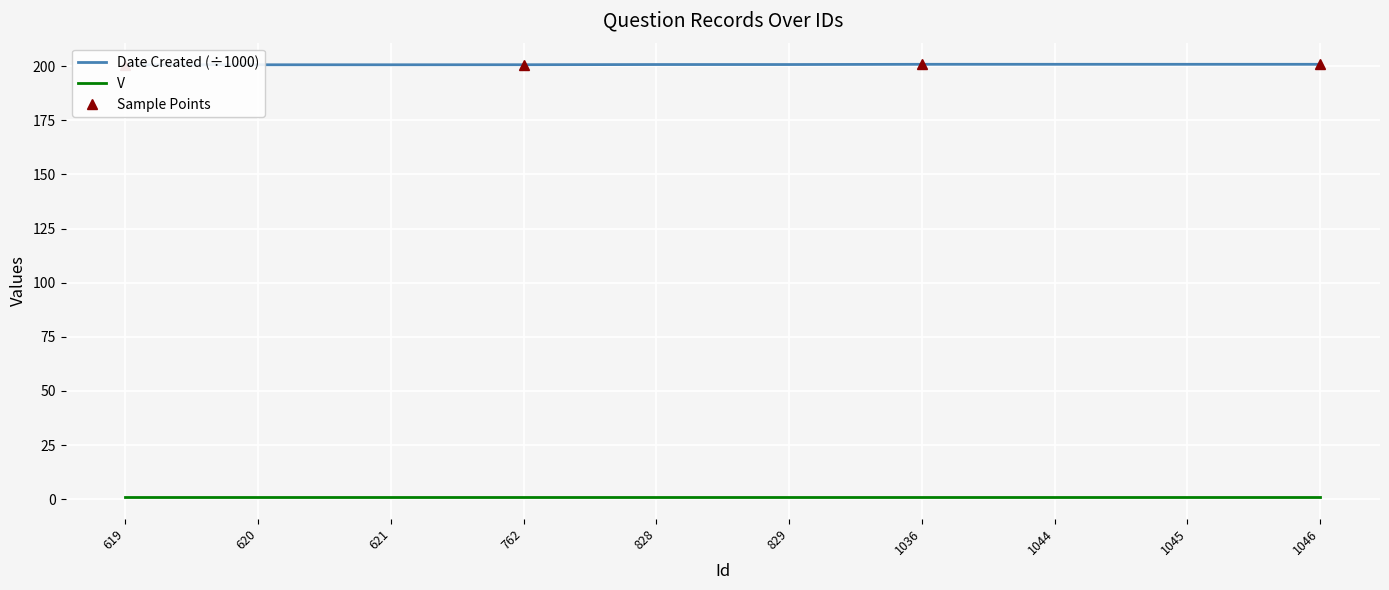

Which has a higher value, 828 or 619?

828